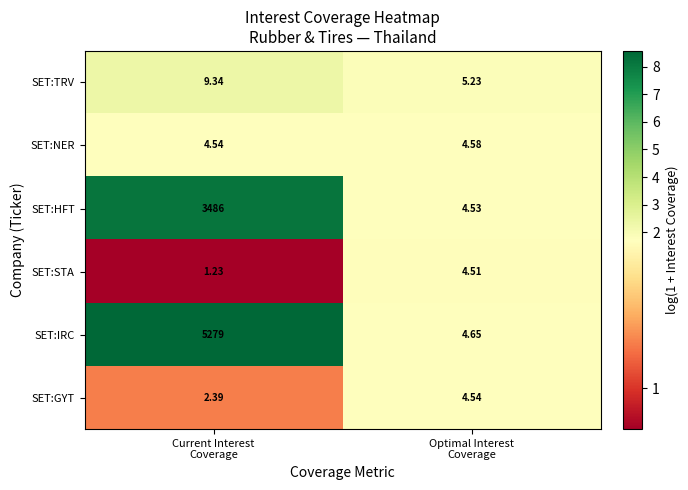

Which series has the largest range (max minus min)?

SET:IRC